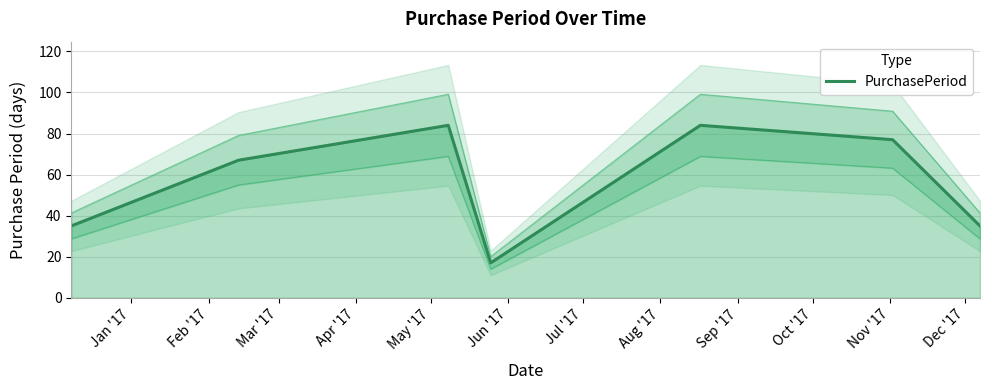

What is the greatest value displayed?

84